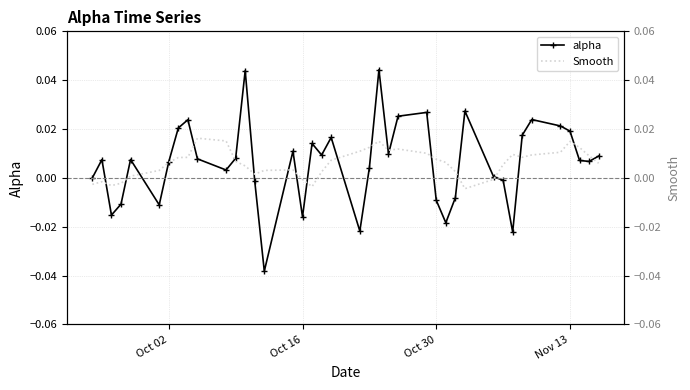

Rank the series by their maximum value, from lowest to highest.

Smooth, alpha